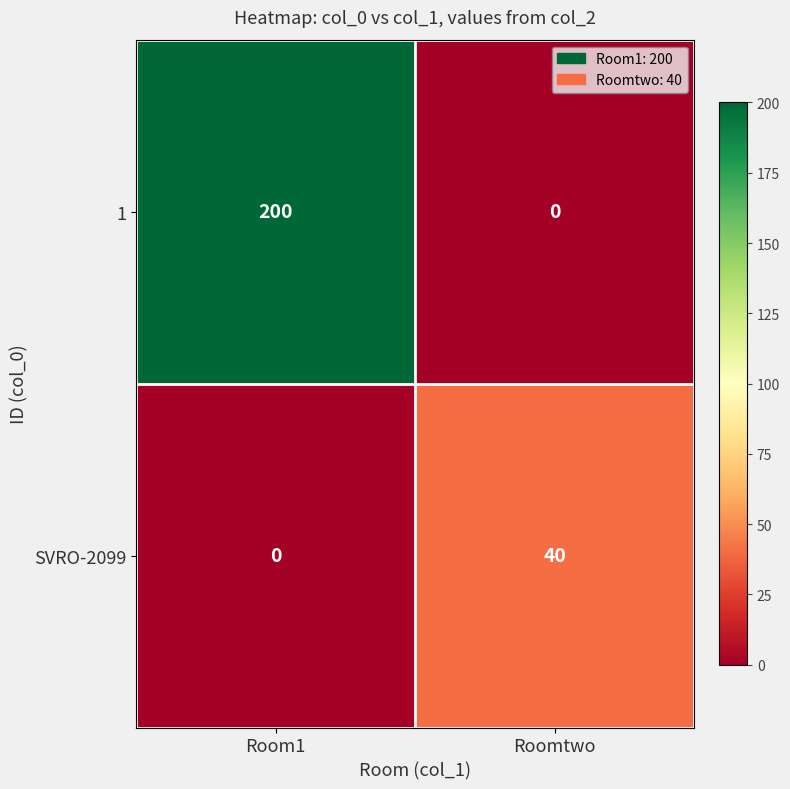

At which category does the chart reach its peak across all series?

Room1